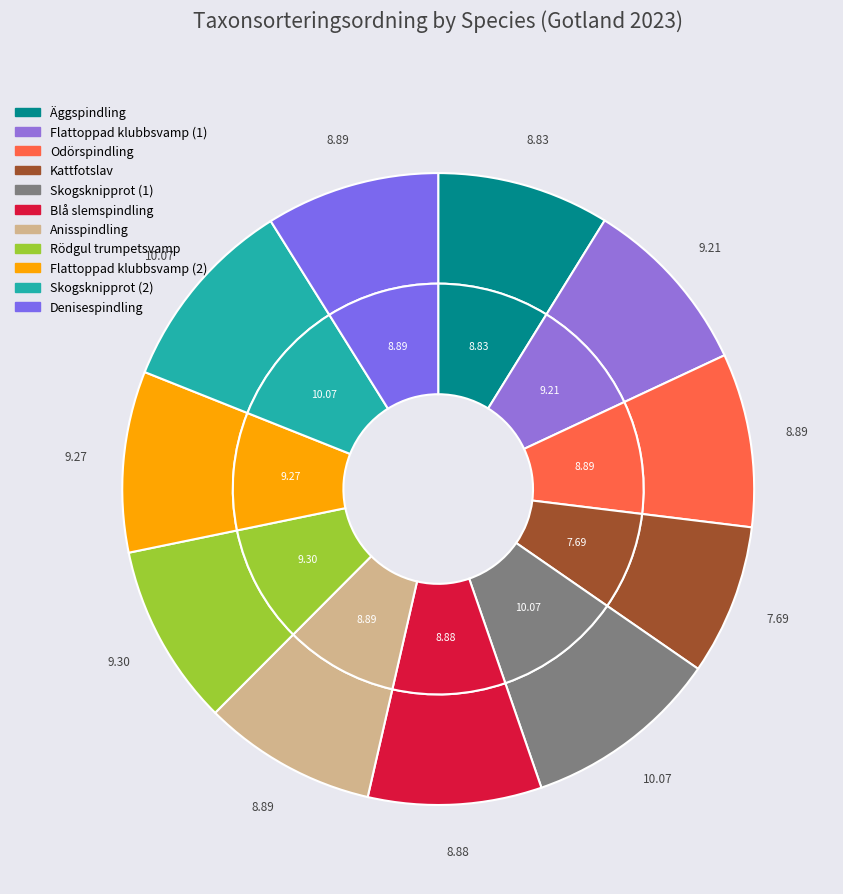

To the nearest percent, what portion does Blå slemspindling represent?

9%